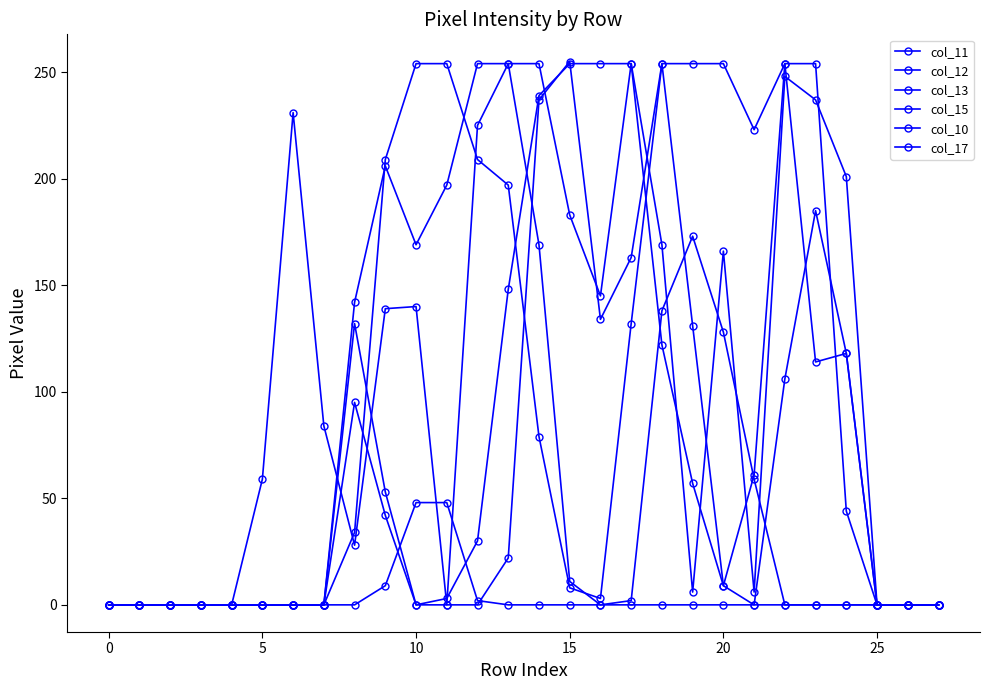

How many lines are shown in the chart?

6